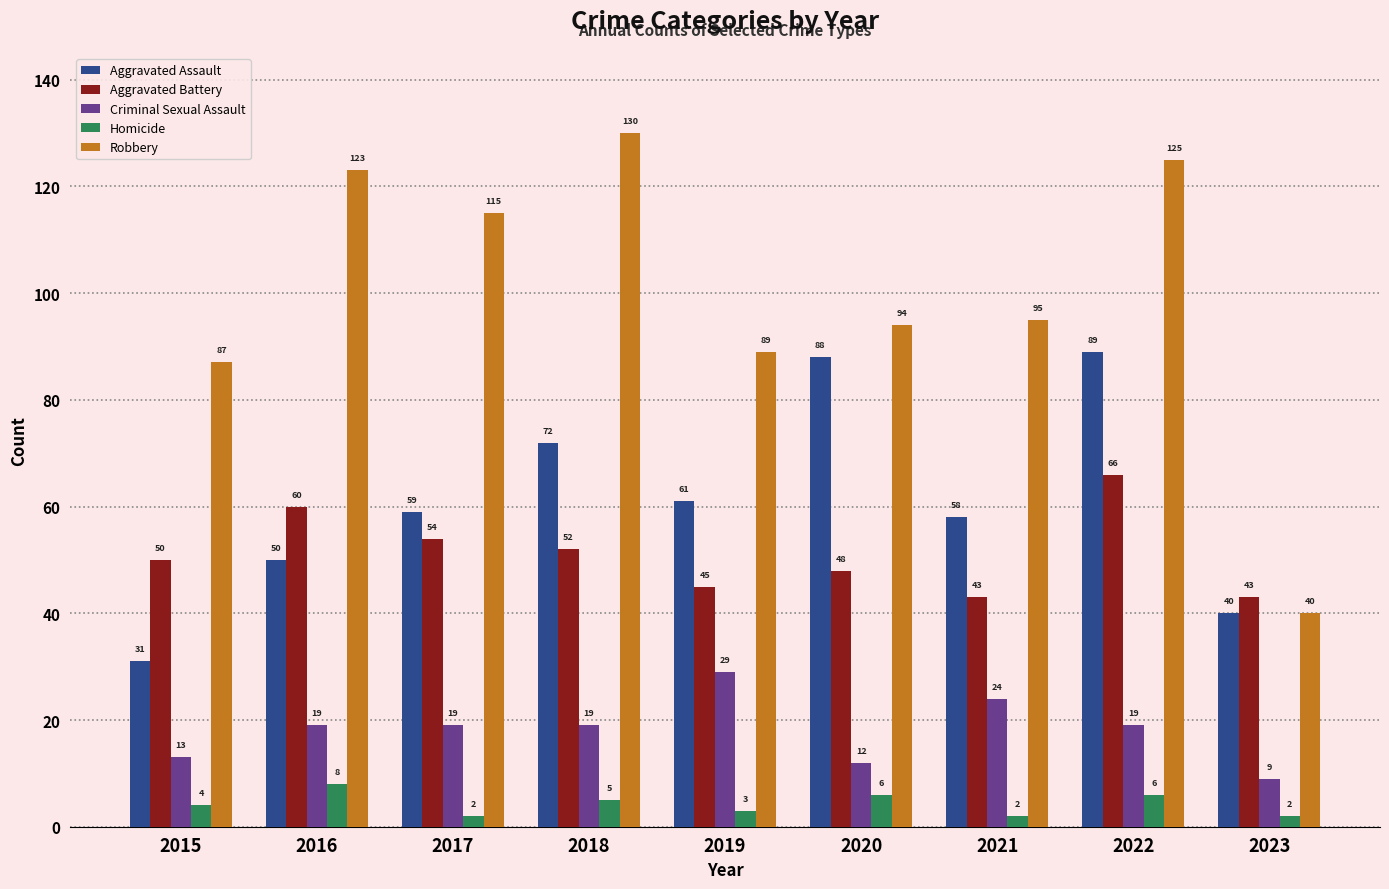

What is the value of the Aggravated Battery bar at the 4th from the left?

52